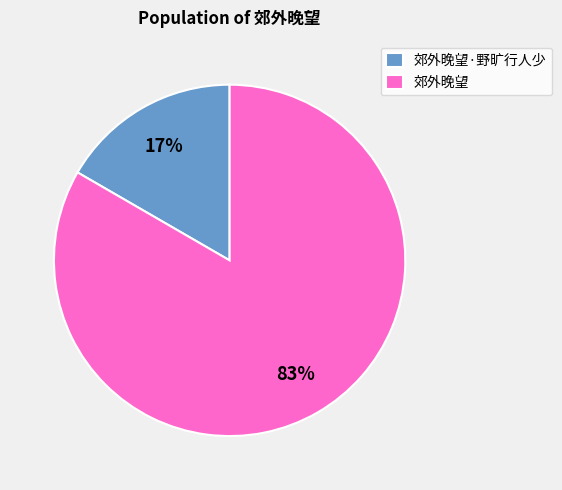

Which slice represents more than half of the pie?

郊外晚望